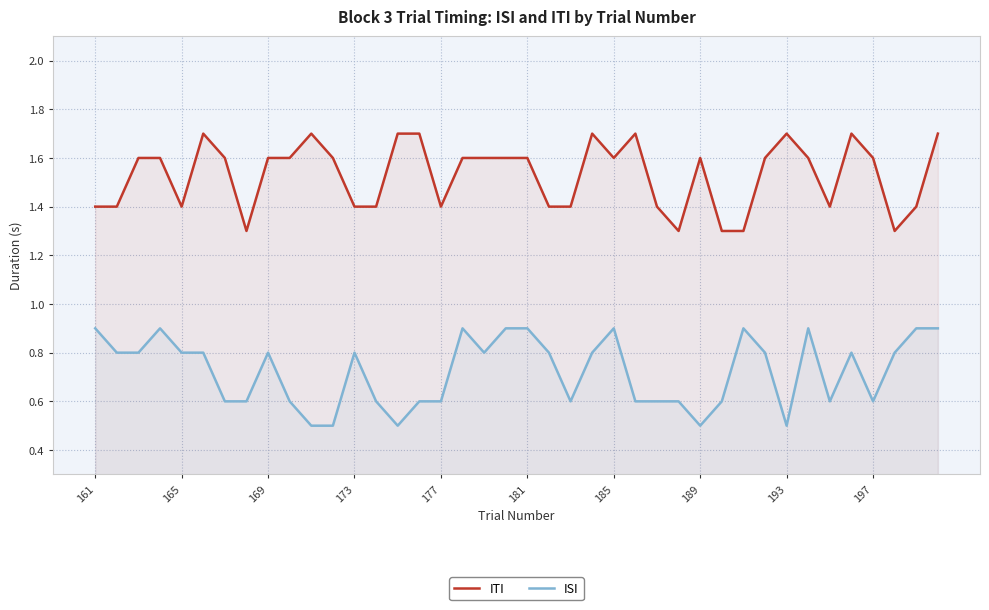

What is the total value across all series at 189?

2.1